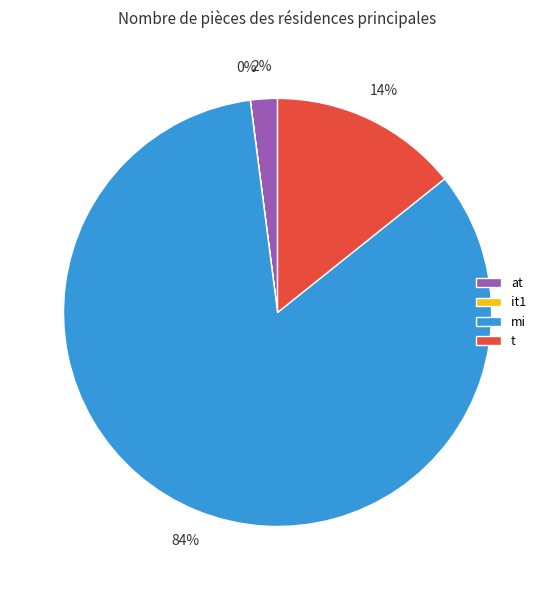

To the nearest percent, what portion does mi represent?

84%